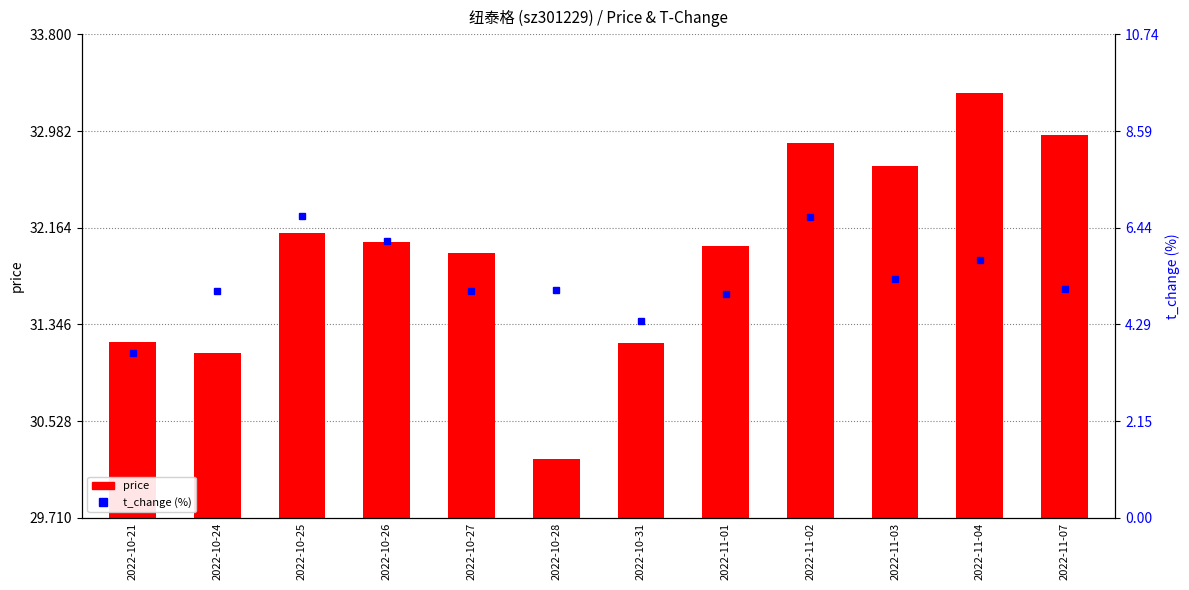

Which series has the largest total across all categories?

price